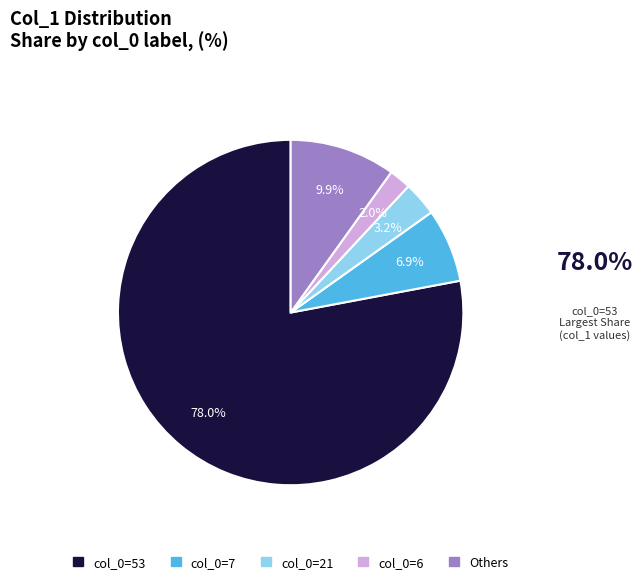

Does any single category account for the majority?

Yes